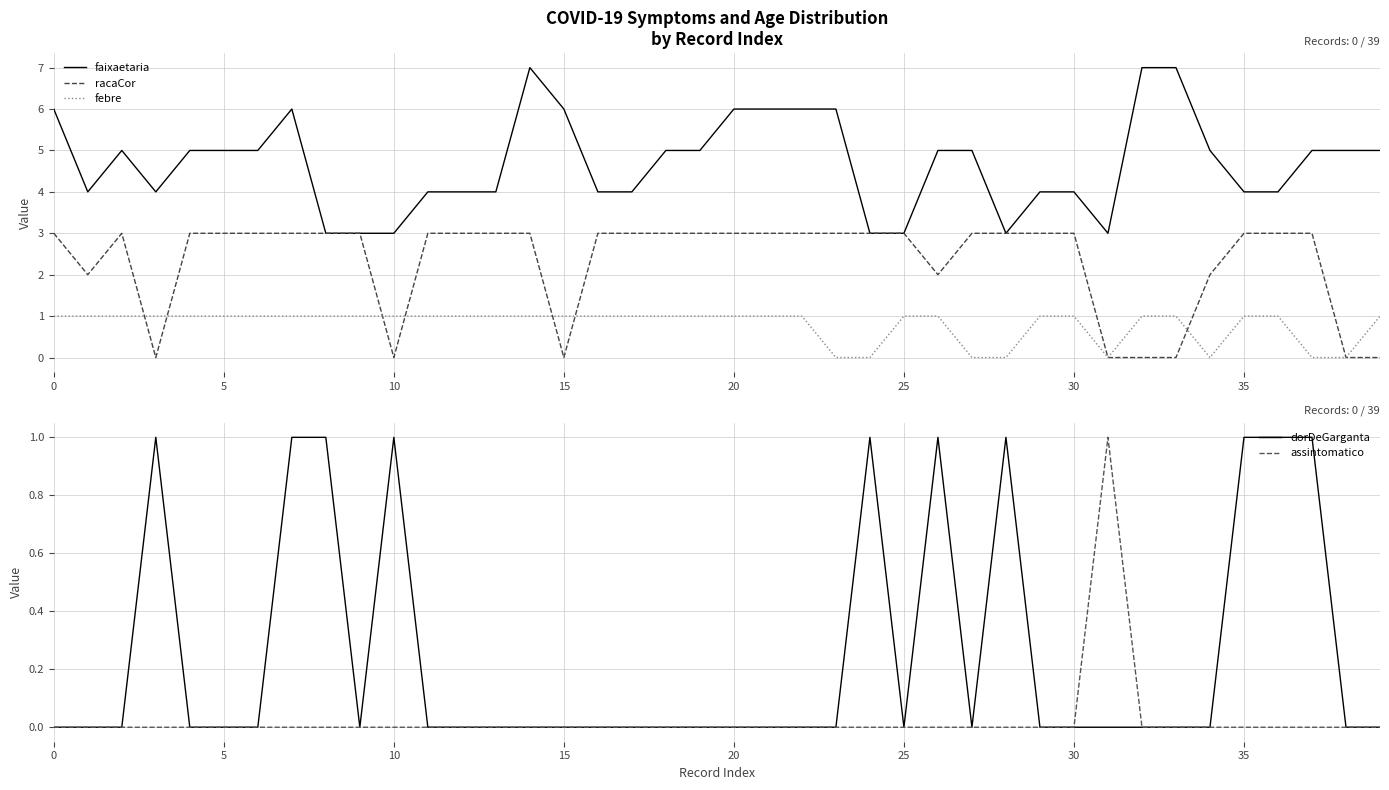

True or false: faixaetaria has more than 1 points higher than both neighbors.

True